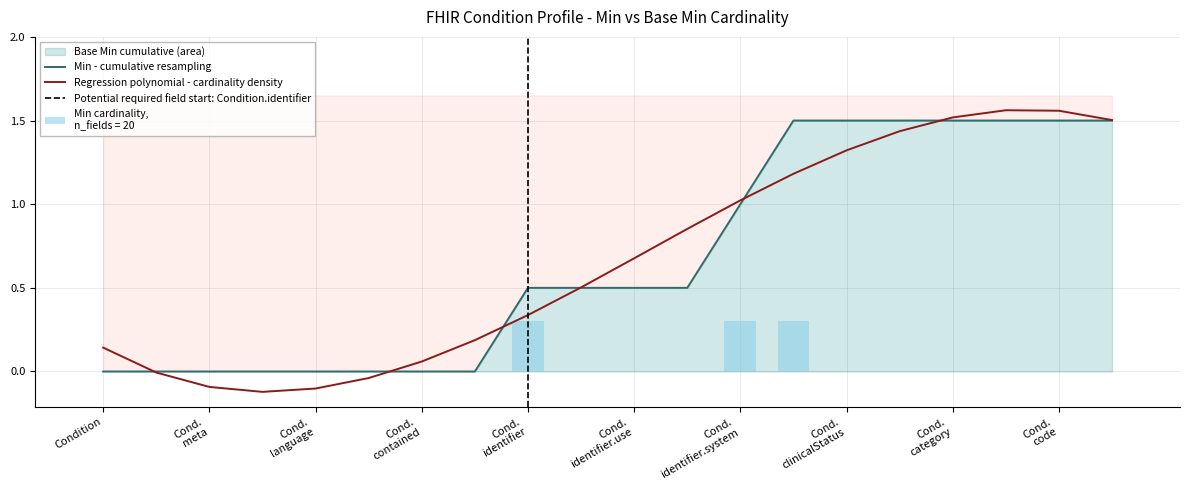

Reading left to right, extract all data points from this chart.

0.0	0.0	0.0	0.0	0.0	0.0	0.0	0.0	0.3	0.0	0.0	0.0	0.3	0.3	0.0	0.0	0.0	0.0	0.0	0.0